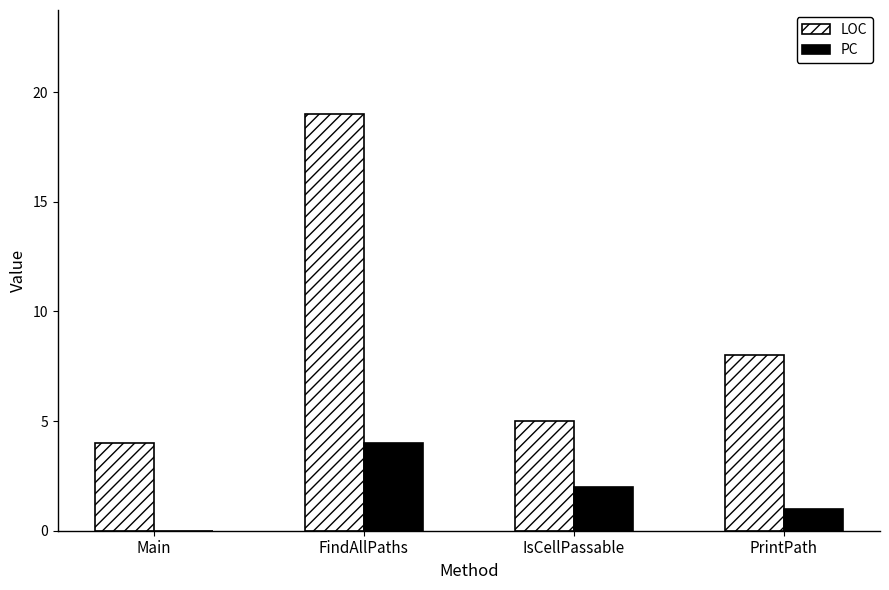

What is the average value of the LOC series?

9